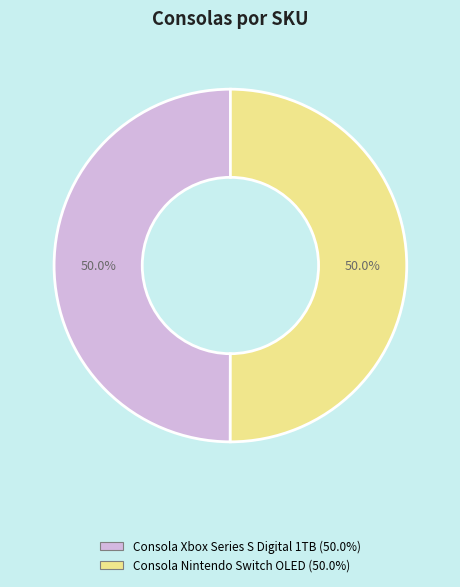

How many segments does this pie chart have?

2